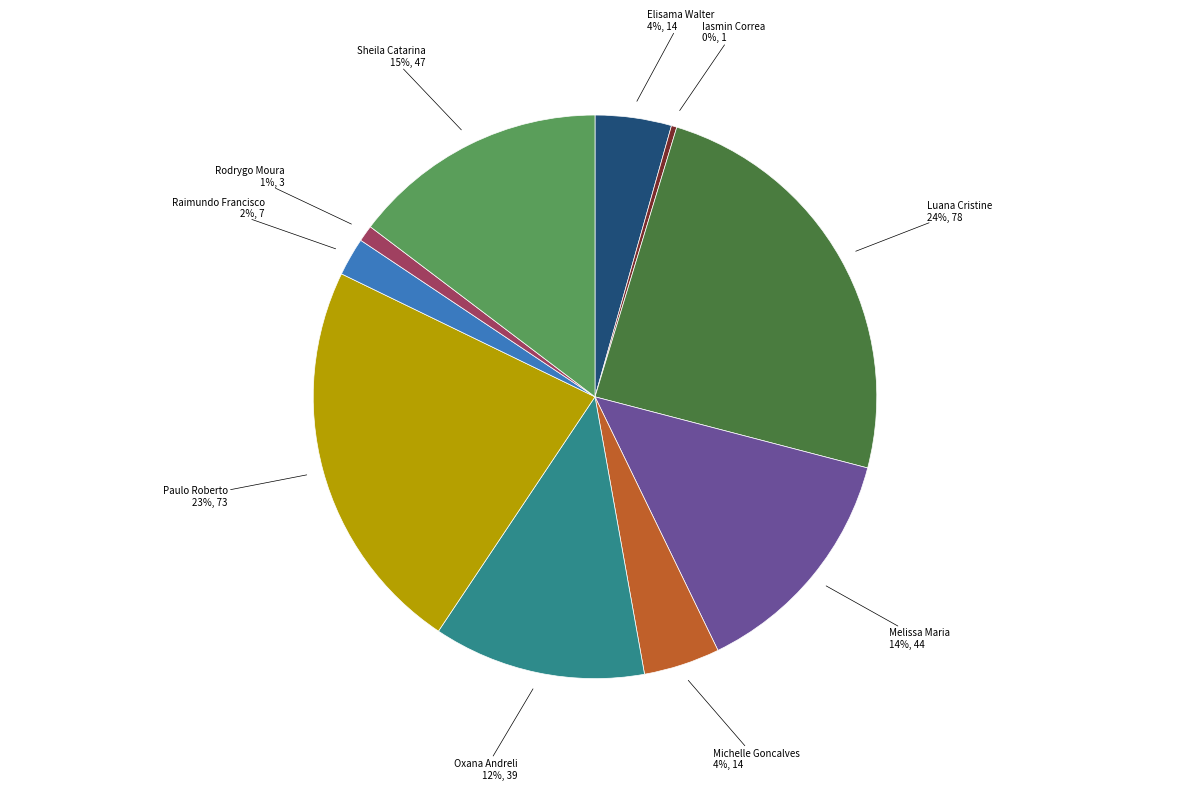

How many segments does this pie chart have?

10